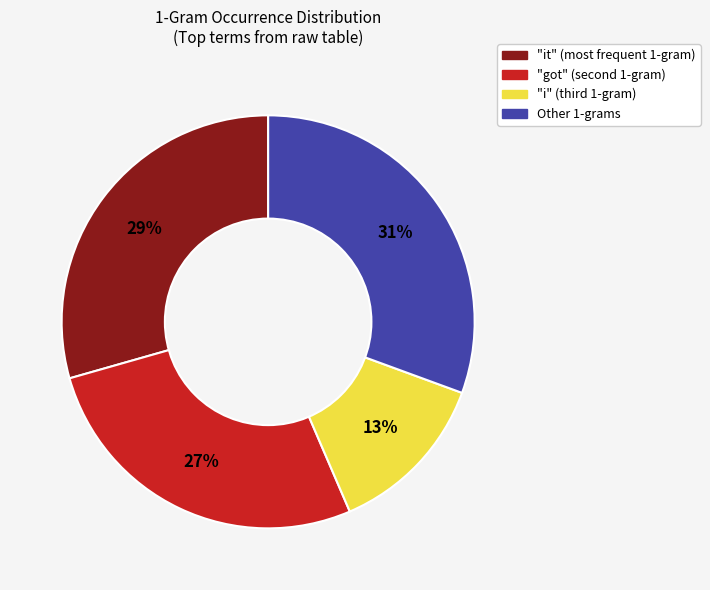

Is there a majority slice in this chart?

No